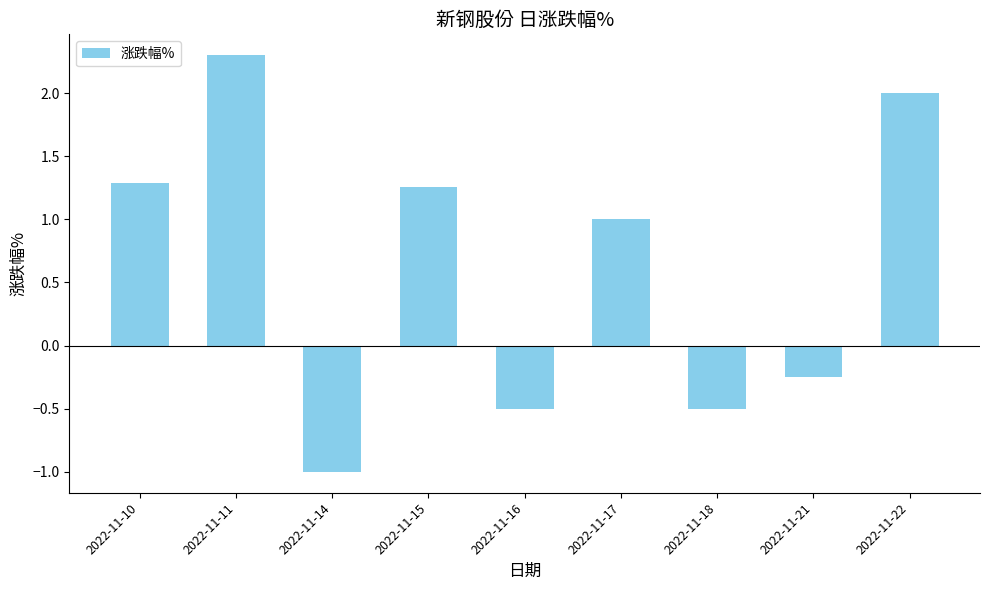

What is the greatest value displayed?

2.3